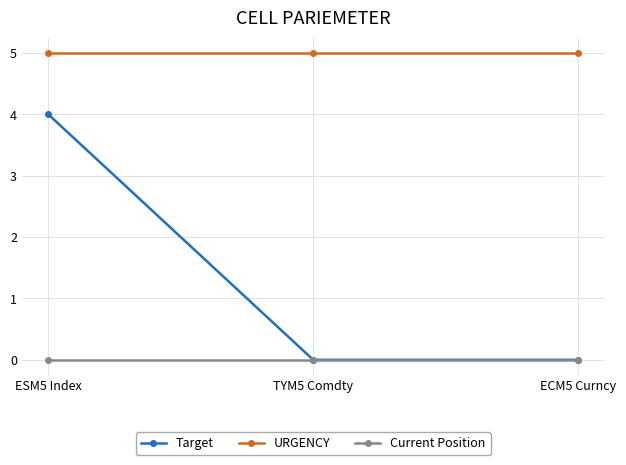

How many categories are shown in the chart?

3